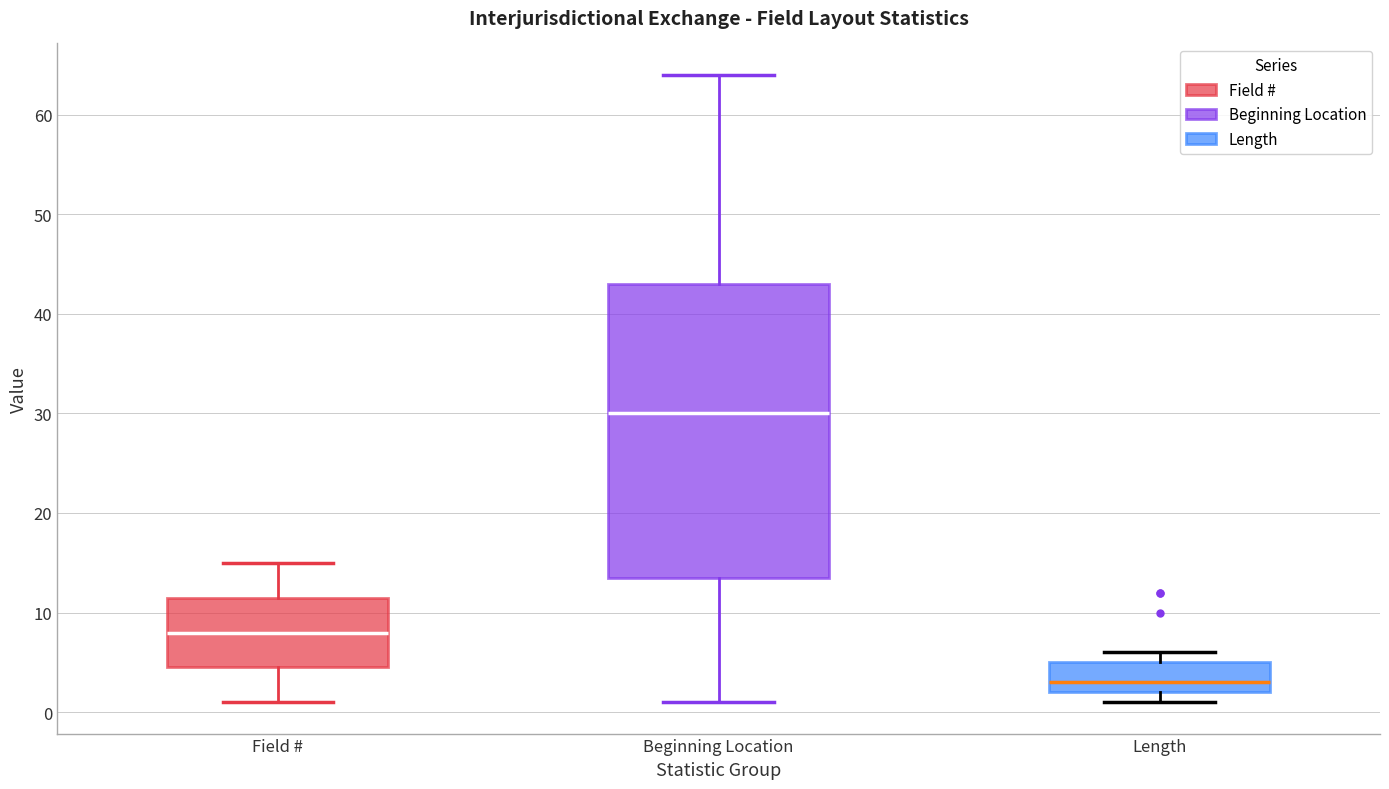

Reading left to right, transcribe this box plot: for each box, give where its median line is, the range the box spans, and where its two whiskers end, as read against the y-axis. The values are not printed on the chart, so give them approximately, as read against the axis.

Field #: median 8, box 5 to 12, whiskers 1 to 15
Beginning Location: median 30, box 14 to 43, whiskers 1 to 64
Length: median 3, box 2 to 5, whiskers 1 to 6